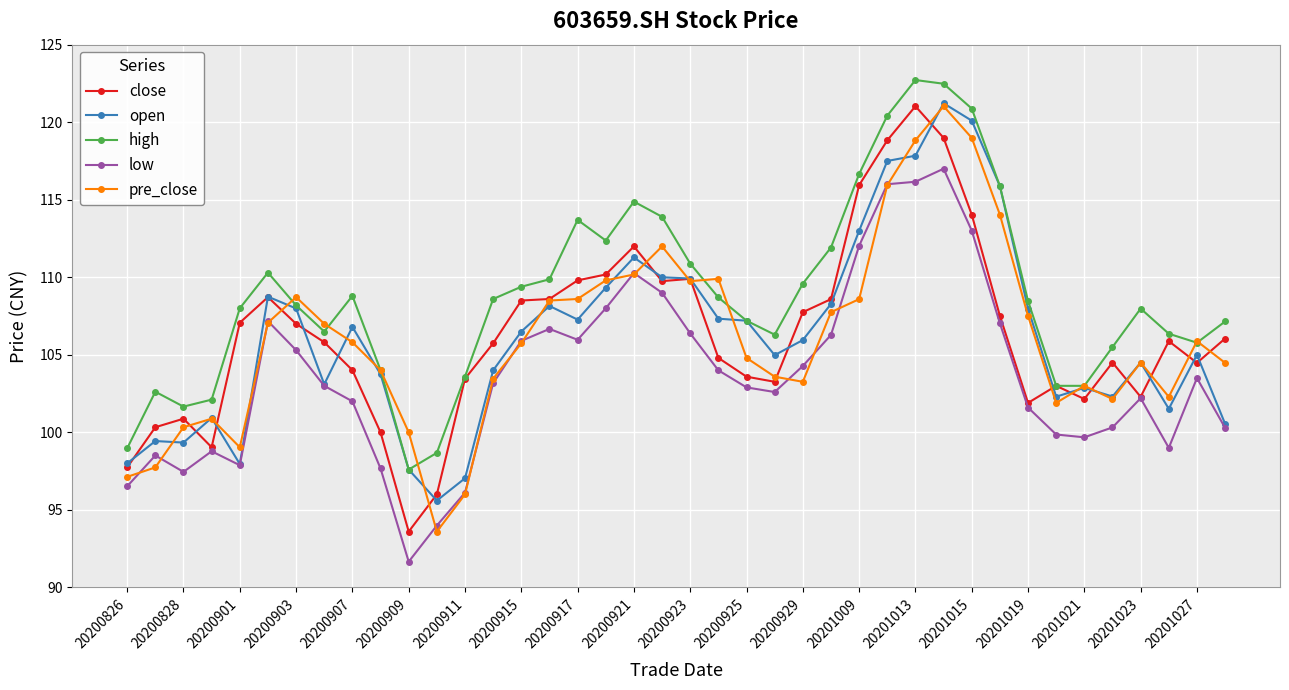

What is the minimum value shown in the chart?

91.7